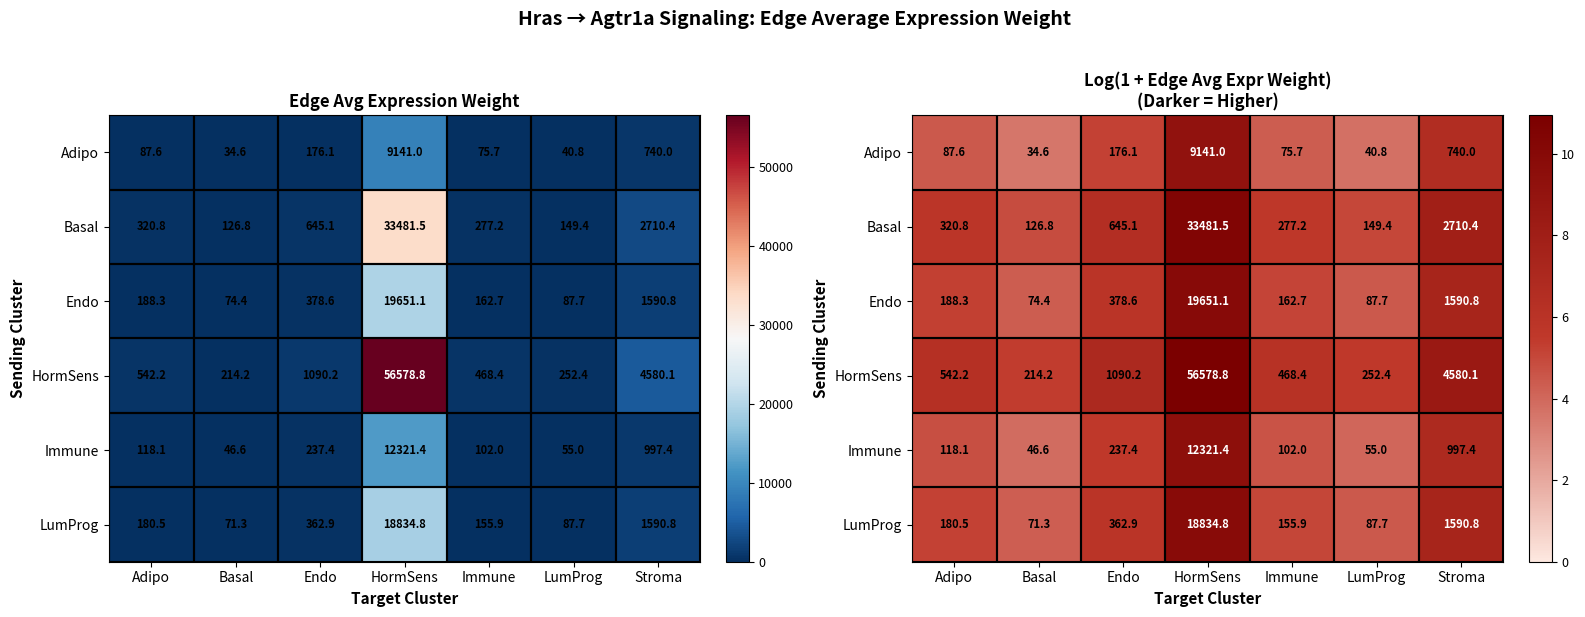

Where does the Adipo series first go above 4?

Adipo